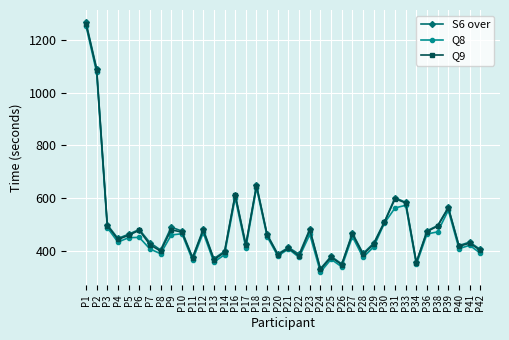

True or false: Q8 has a value of 453 at P27.

True